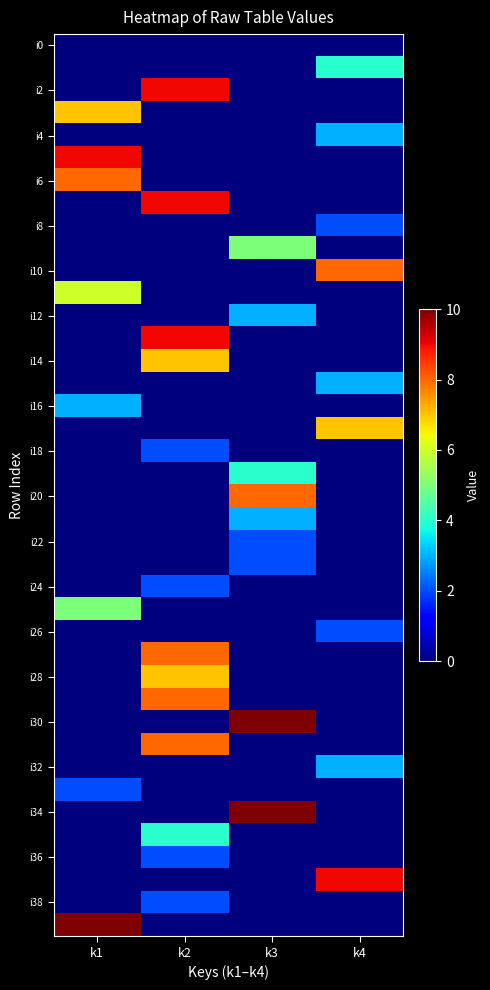

Which category has the highest value across all series?

k3